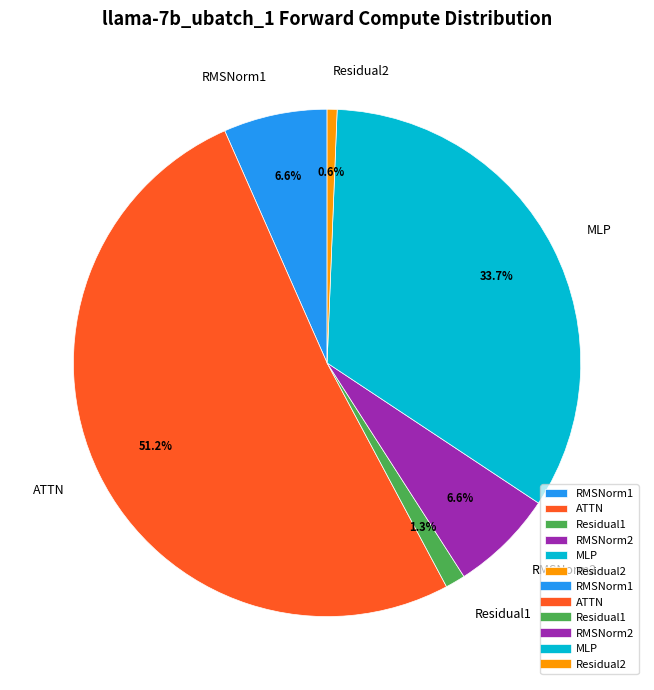

Combined, what portion of the pie is RMSNorm1 and RMSNorm2?

13.2%